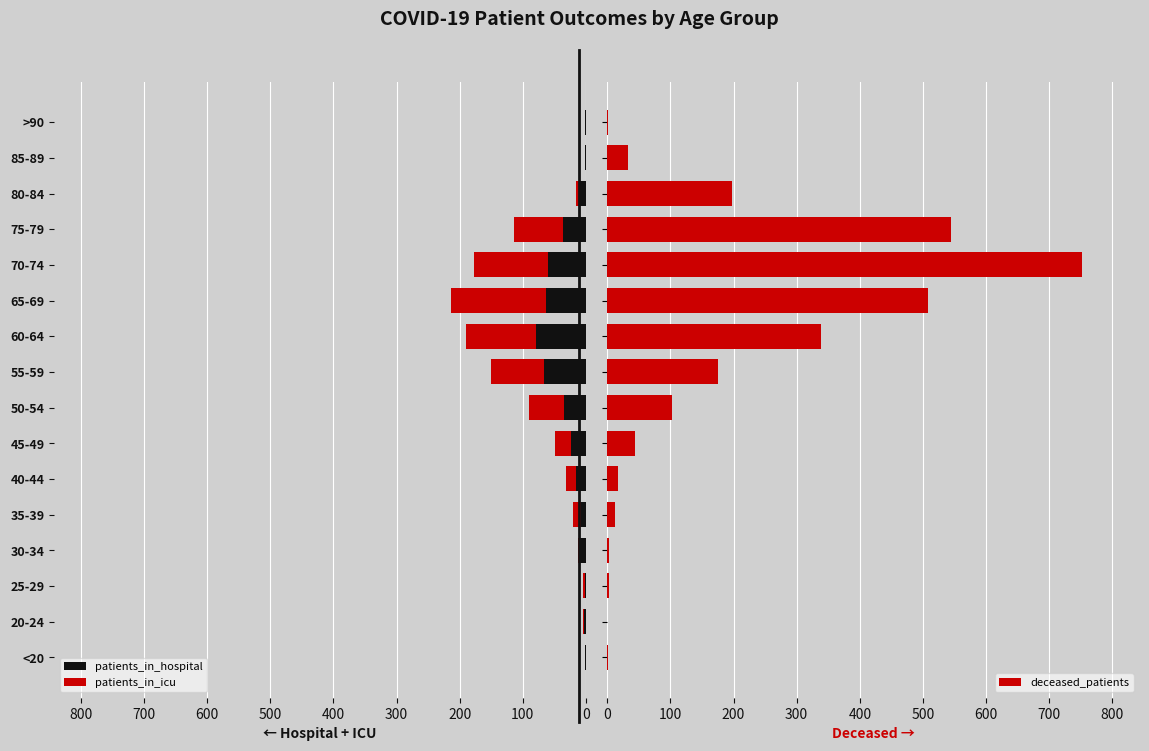

What are all the series names shown in the legend?

patients_in_hospital, patients_in_icu, deceased_patients